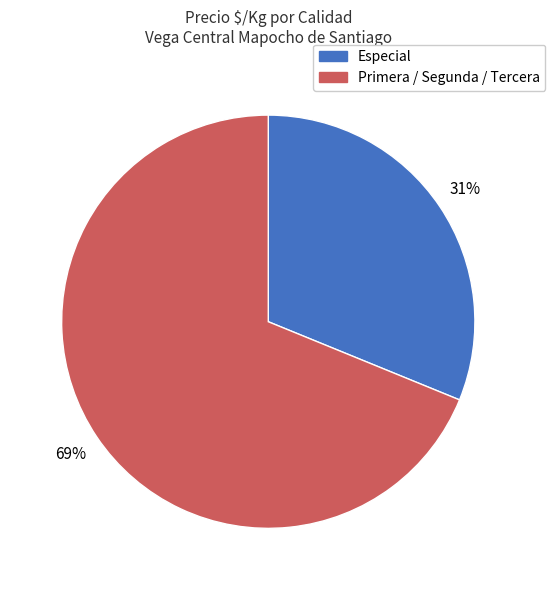

To the nearest percent, what is the difference between the largest and smallest slice percentages?

38%